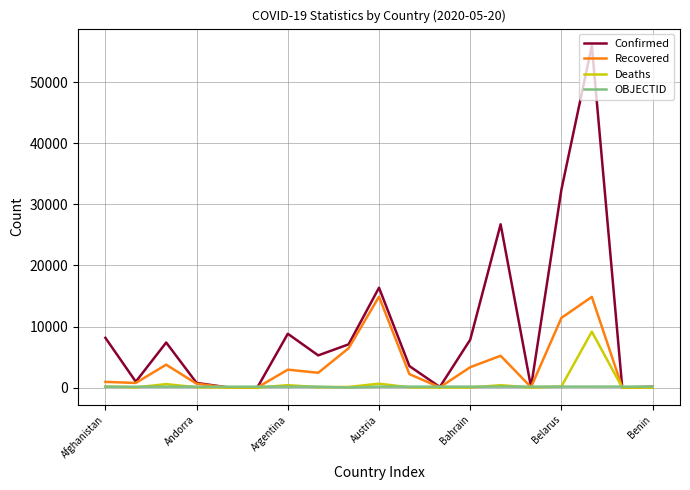

What is the greatest value displayed?

55983